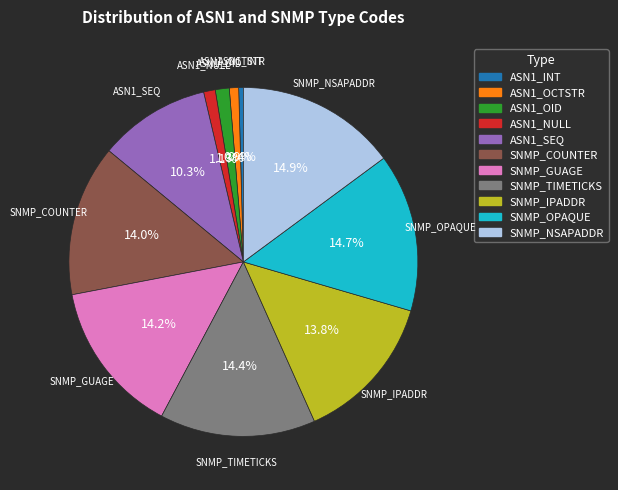

Is there a majority slice in this chart?

No